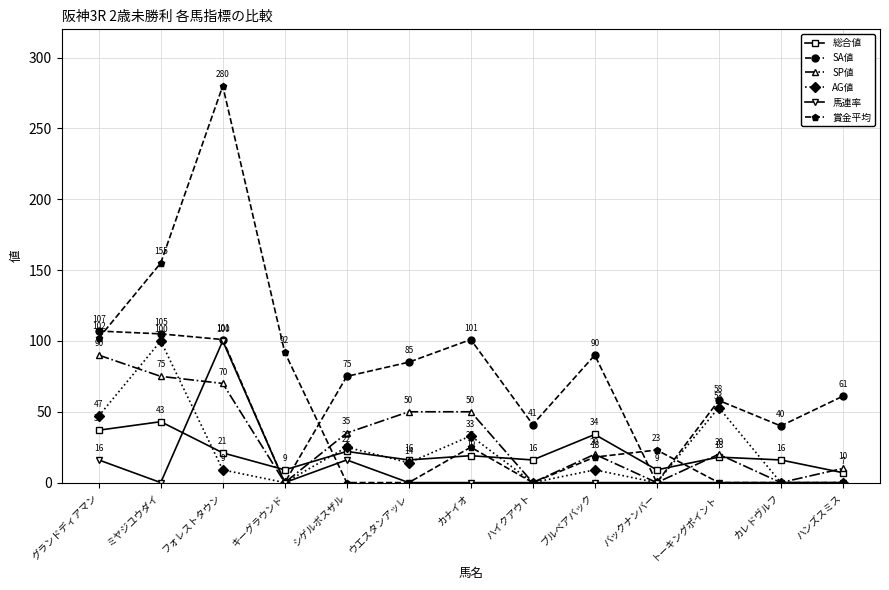

What is the difference between the highest and lowest values at カナイオ?

101